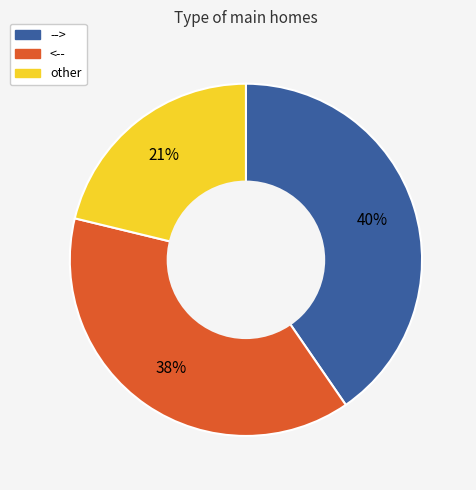

Is there any slice that represents more than half of the pie?

No